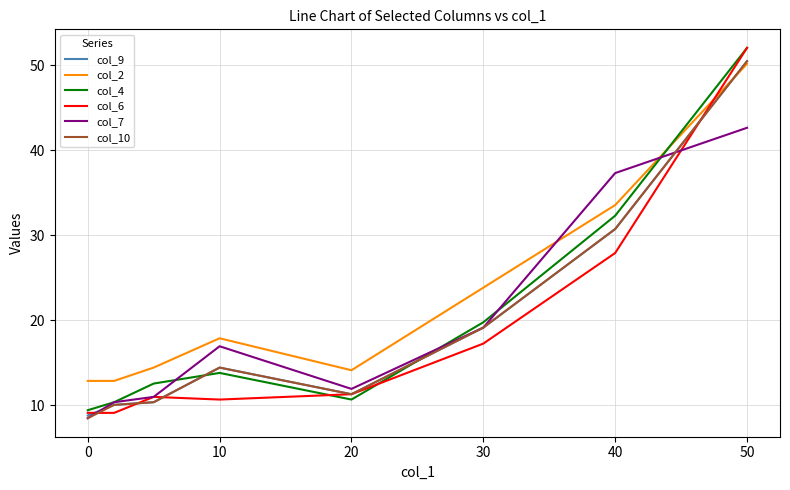

What is the smallest value displayed?

8.5